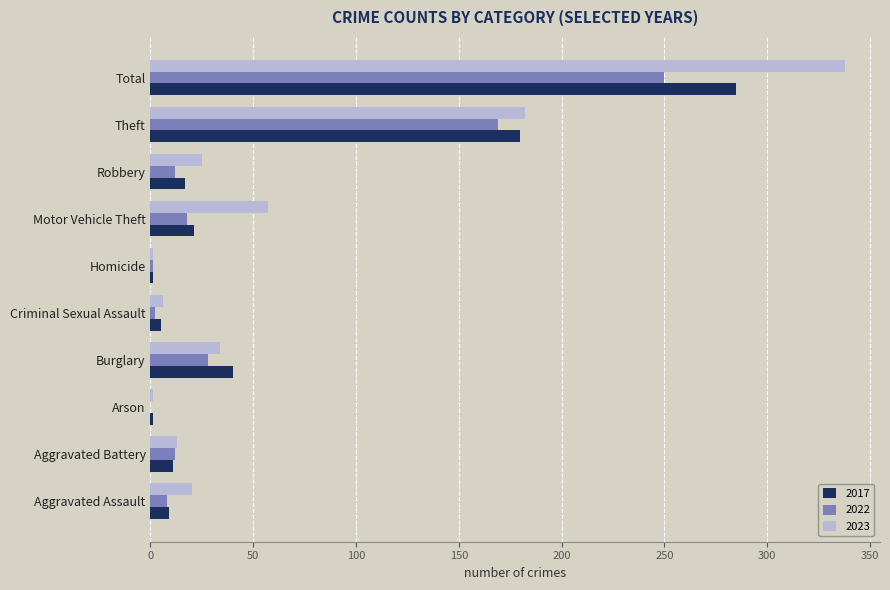

At which label is 2022 closest to 125?

Theft